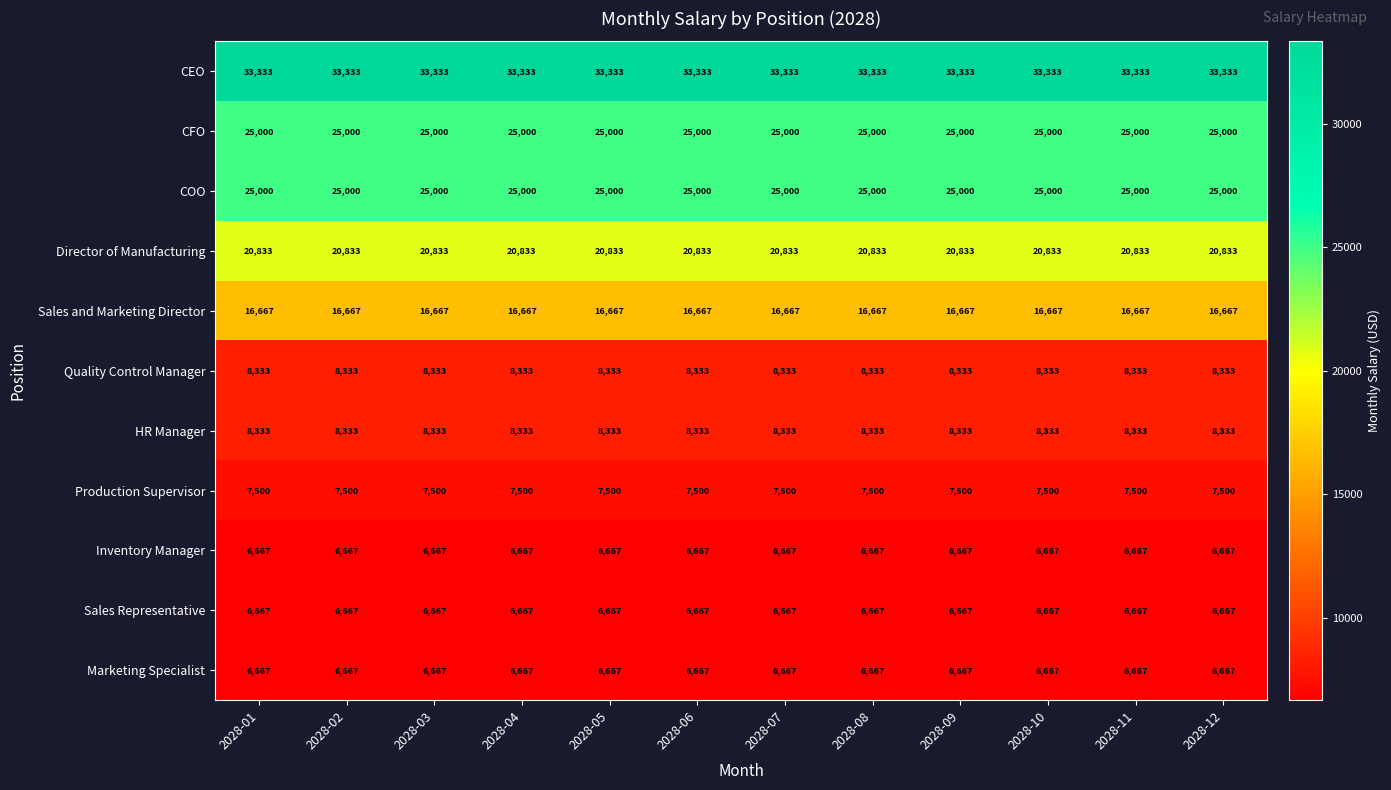

The Marketing Specialist series shows 10711 at 2028-07. True or false?

False